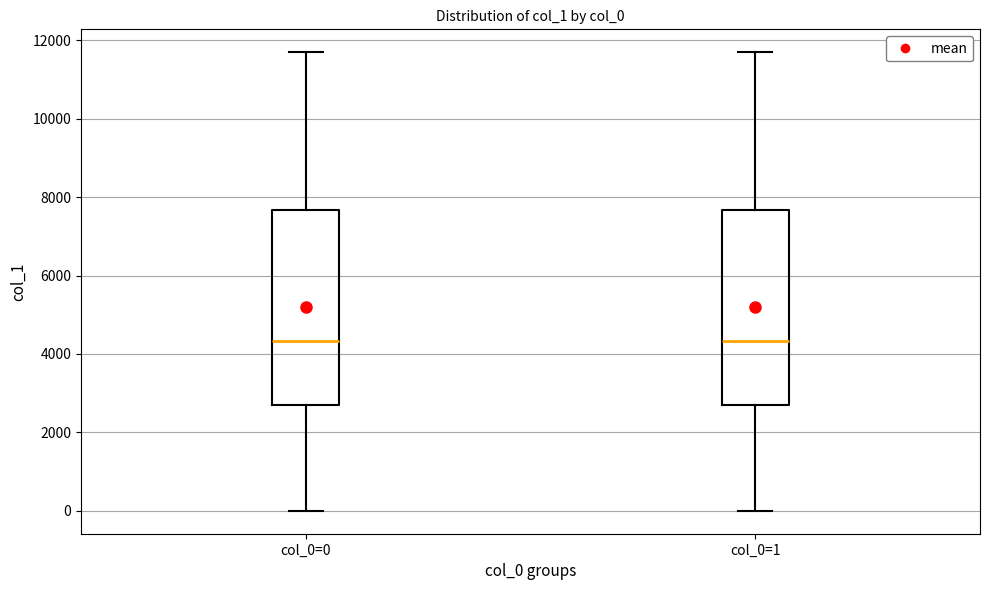

Reading left to right, read every box against the y-axis: the position of its median line, the range the box covers, and the ends of its whiskers. The values are not printed on the chart, so give them approximately, as read against the axis.

col_0=0: median 4400, box 2600 to 7600, whiskers 0 to 11600
col_0=1: median 4400, box 2600 to 7600, whiskers 0 to 11600